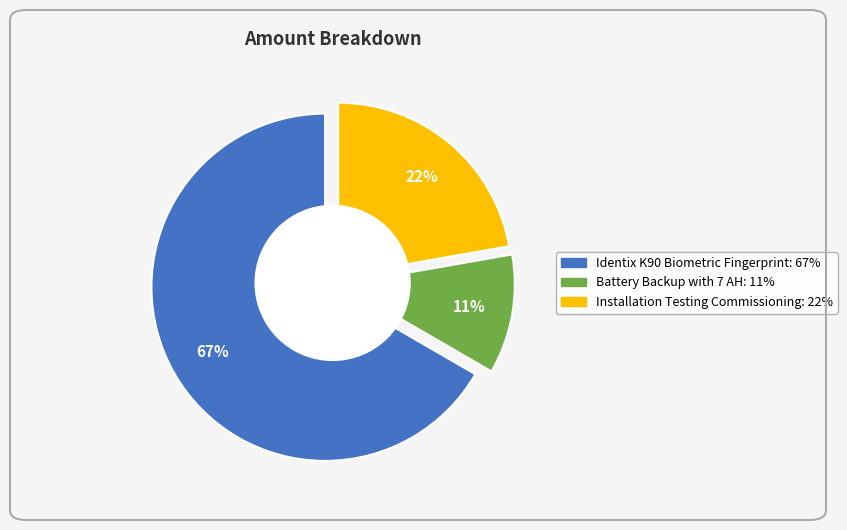

Between Battery Backup with 7 AH and Identix K90 Biometric Fingerprint, which is larger?

Identix K90 Biometric Fingerprint